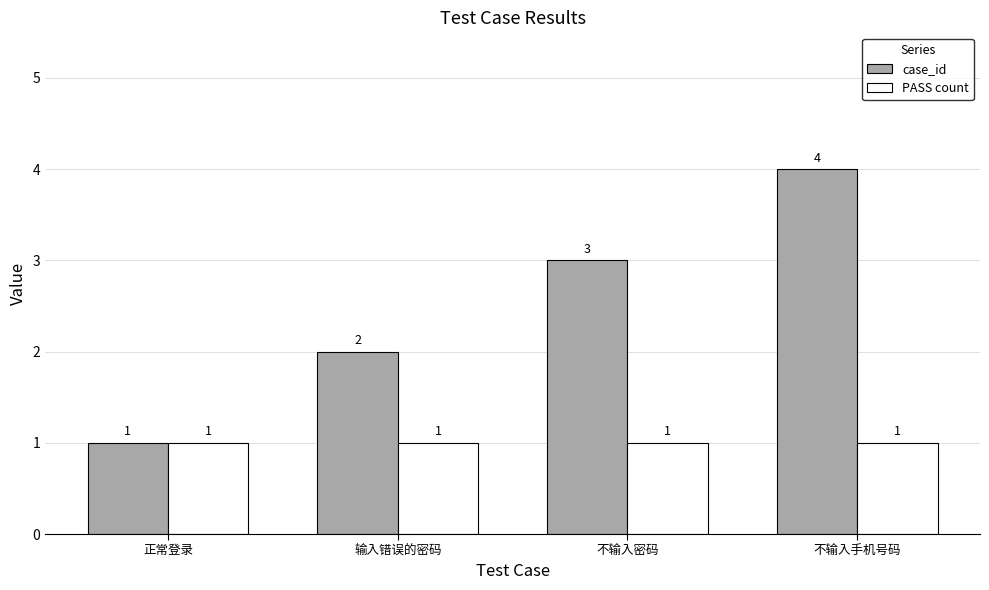

List the series in order of their overall mean, lowest first.

PASS count, case_id